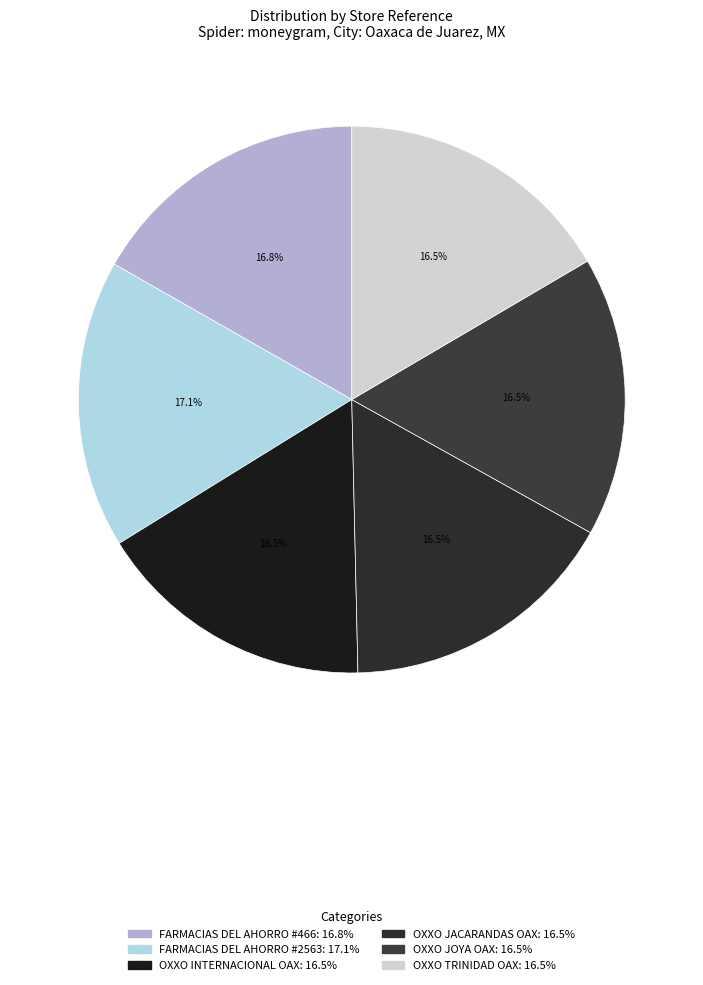

To the nearest percent, what is the combined percentage of OXXO INTERNACIONAL OAX and OXXO JACARANDAS OAX?

33%